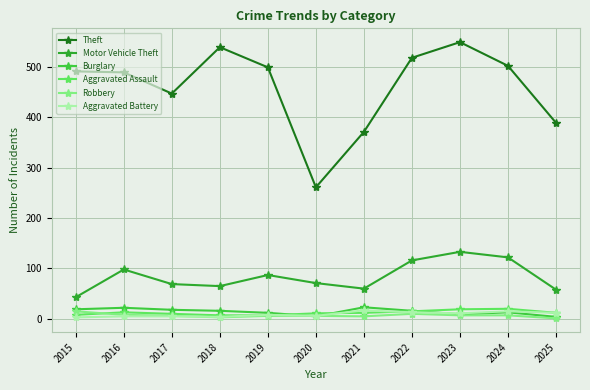

At which category does Theft reach its first local valley?

2017